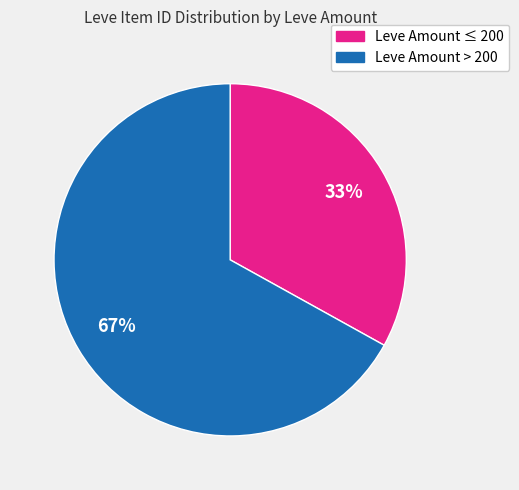

Does any single category account for the majority?

Yes